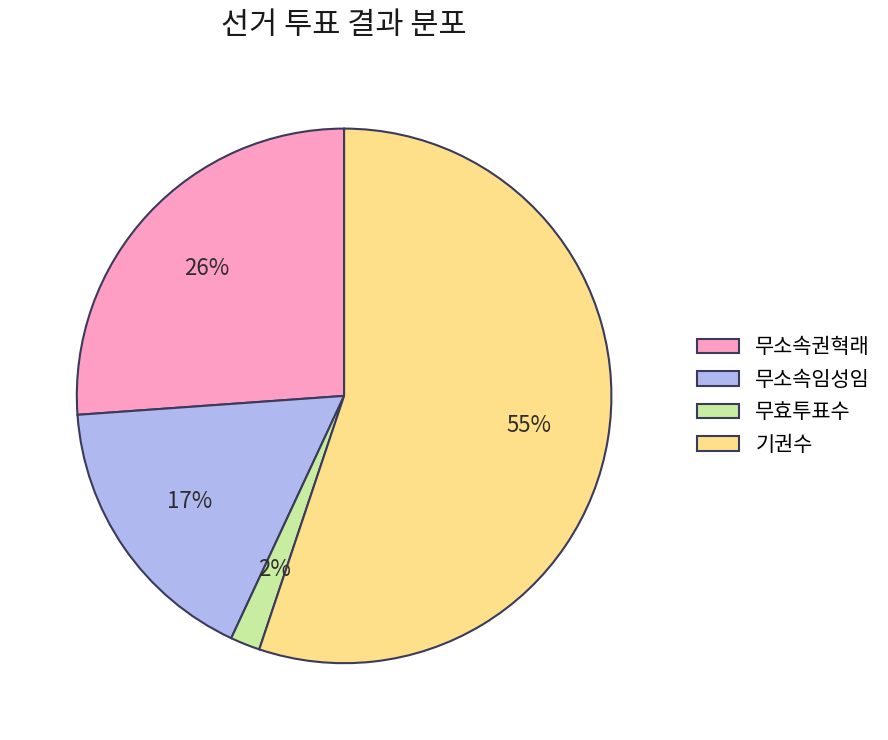

Rank the categories by value from highest to lowest.

기권수, 무소속권혁래, 무소속임성임, 무효투표수